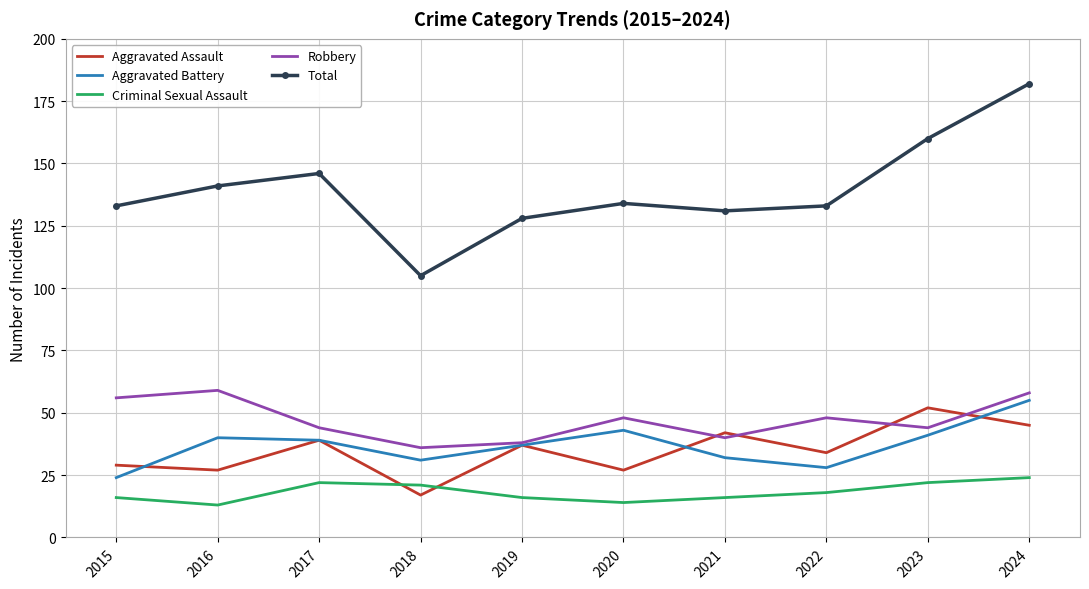

What is the spread (max minus min) of values at 2024?

158